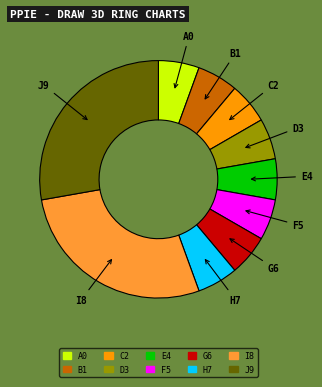

Do C2 and A0 together represent more than half of the pie?

No